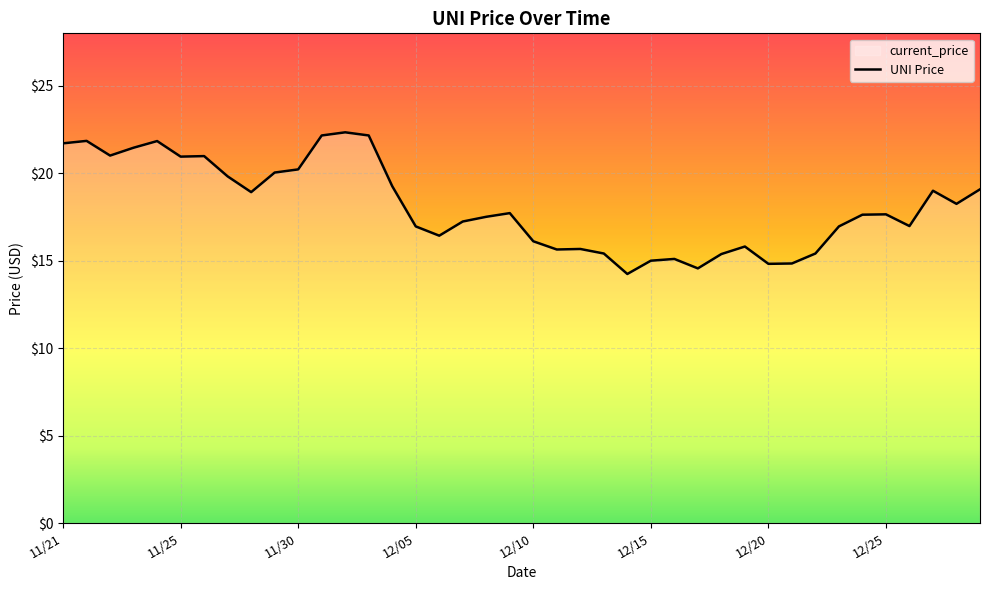

Where is the first local minimum?

11/22